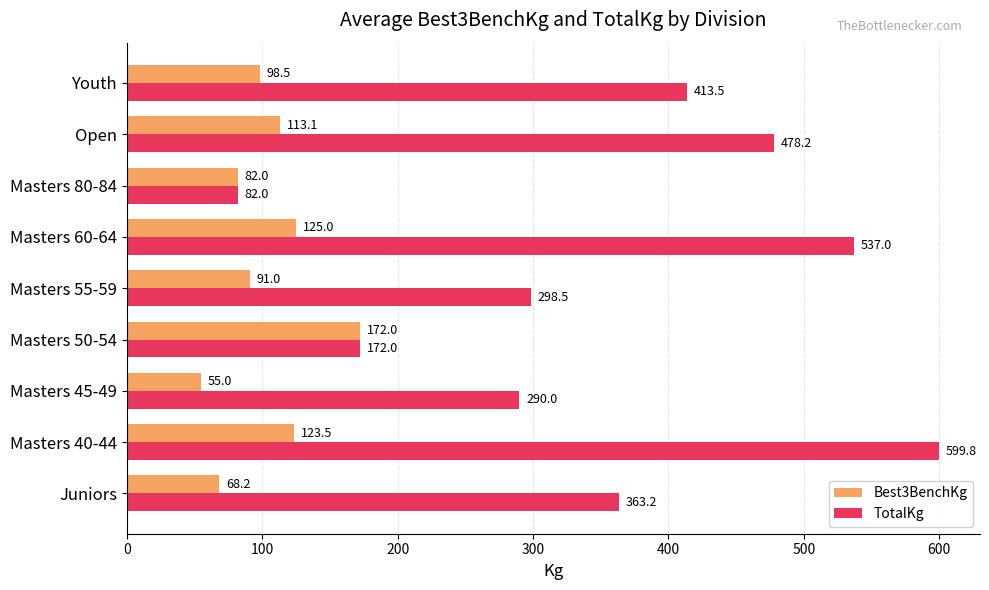

Is the value of TotalKg at Masters 60-64 greater than the value of Best3BenchKg at Masters 50-54?

Yes